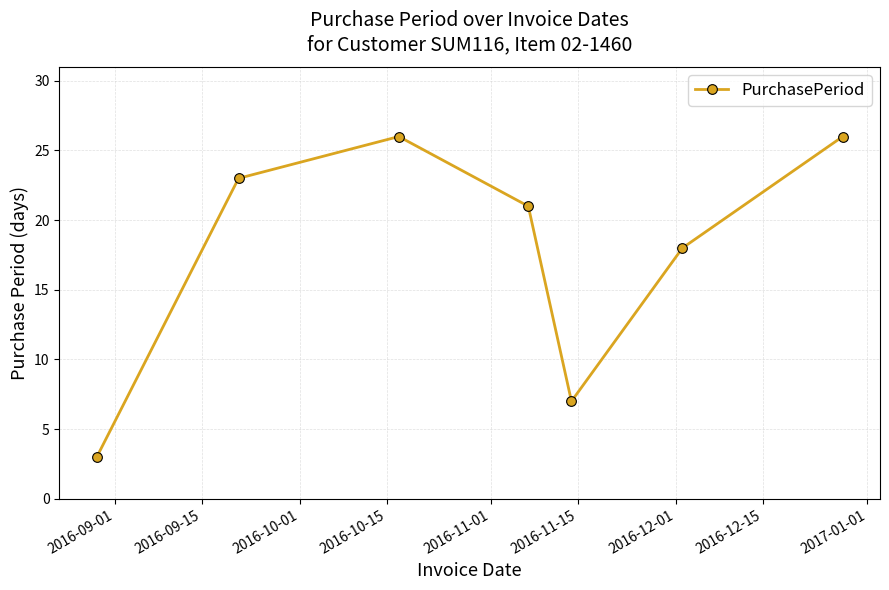

What is the difference between the maximum and second lowest values?

19